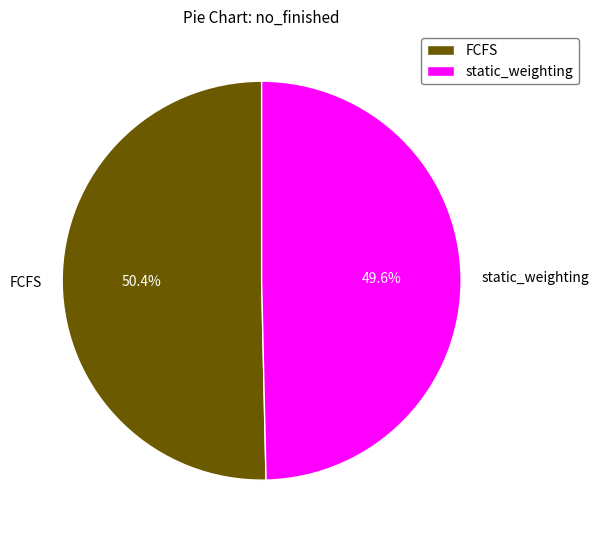

Which slice is the smallest?

static_weighting